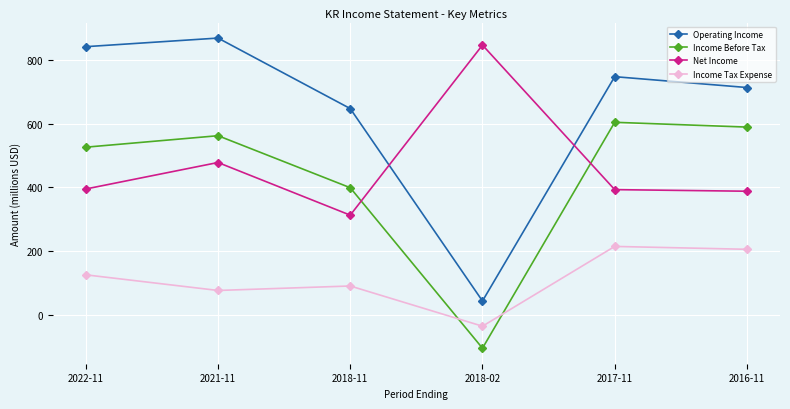

The Income Tax Expense series shows 142 at 2018-11. True or false?

False